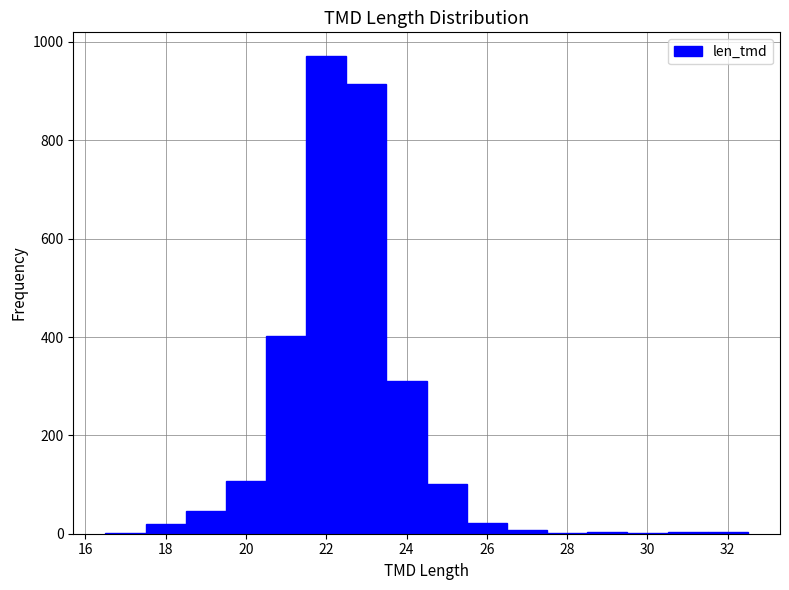

Reading left to right, list every bar in this chart as the range it spans on the x-axis followed by its height. Neither the bar edges nor the heights are printed on the chart, so give them approximately, as read against the axes.

16.5 to 17.5: under 20
17.5 to 18.5: 20
18.5 to 19.5: 40
19.5 to 20.5: 100
20.5 to 21.5: 400
21.5 to 22.5: 980
22.5 to 23.5: 920
23.5 to 24.5: 320
24.5 to 25.5: 100
25.5 to 26.5: 20
26.5 to 27.5: under 20
27.5 to 28.5: under 20
28.5 to 29.5: under 20
29.5 to 30.5: under 20
30.5 to 31.5: under 20
31.5 to 32.5: under 20